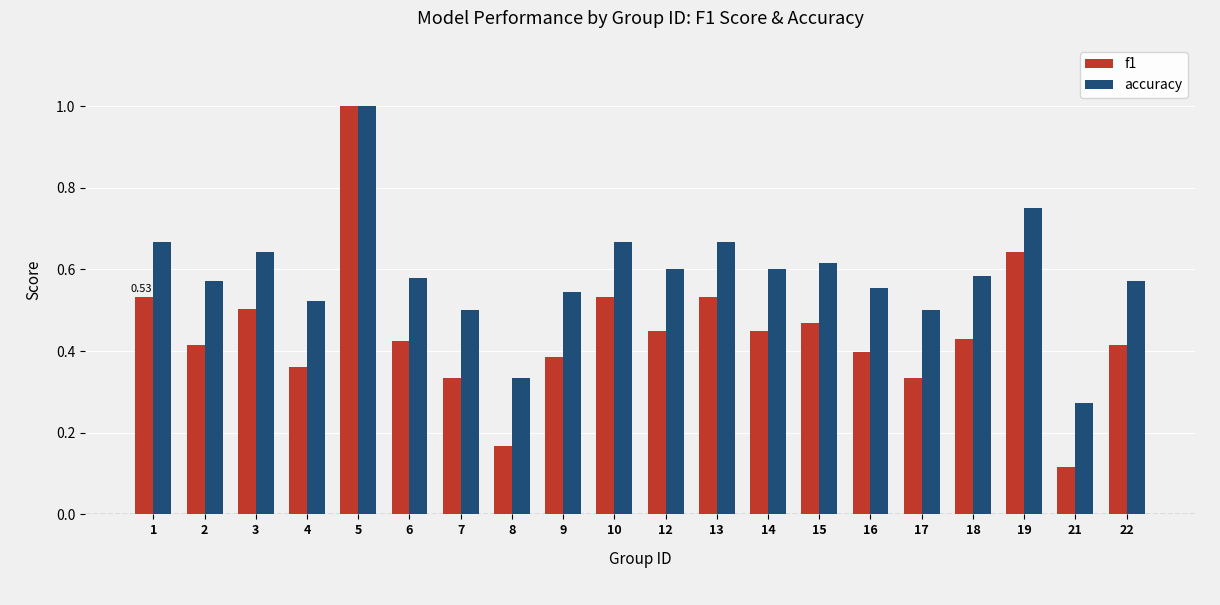

Count the f1 values in the range 0 to 1.

20